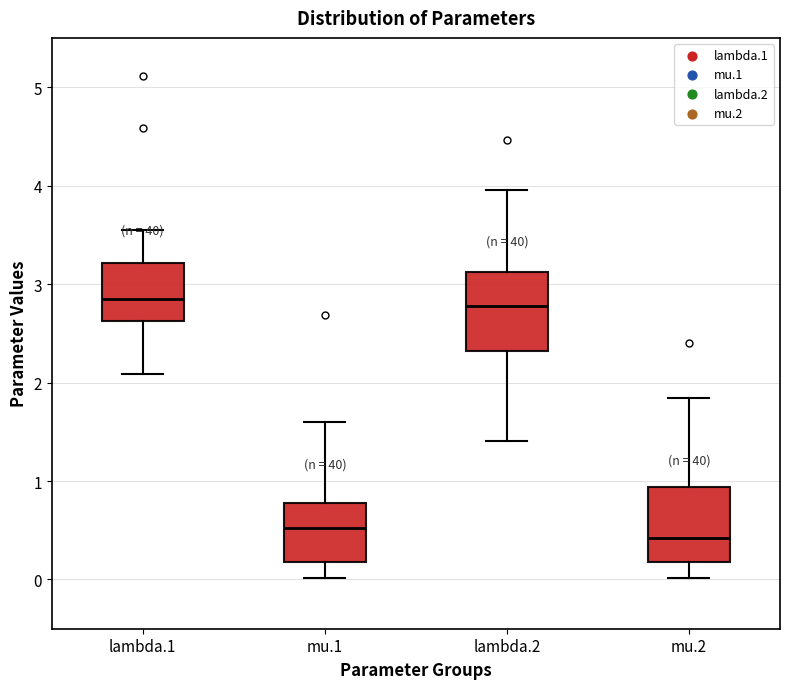

Reading left to right, read every box against the y-axis: the position of its median line, the range the box covers, and the ends of its whiskers. The values are not printed on the chart, so give them approximately, as read against the axis.

lambda.1: median 2.8, box 2.6 to 3.2, whiskers 2.1 to 3.5
mu.1: median 0.5, box 0.2 to 0.8, whiskers 0.0 to 1.6
lambda.2: median 2.8, box 2.3 to 3.1, whiskers 1.4 to 4.0
mu.2: median 0.4, box 0.2 to 0.9, whiskers 0.0 to 1.8